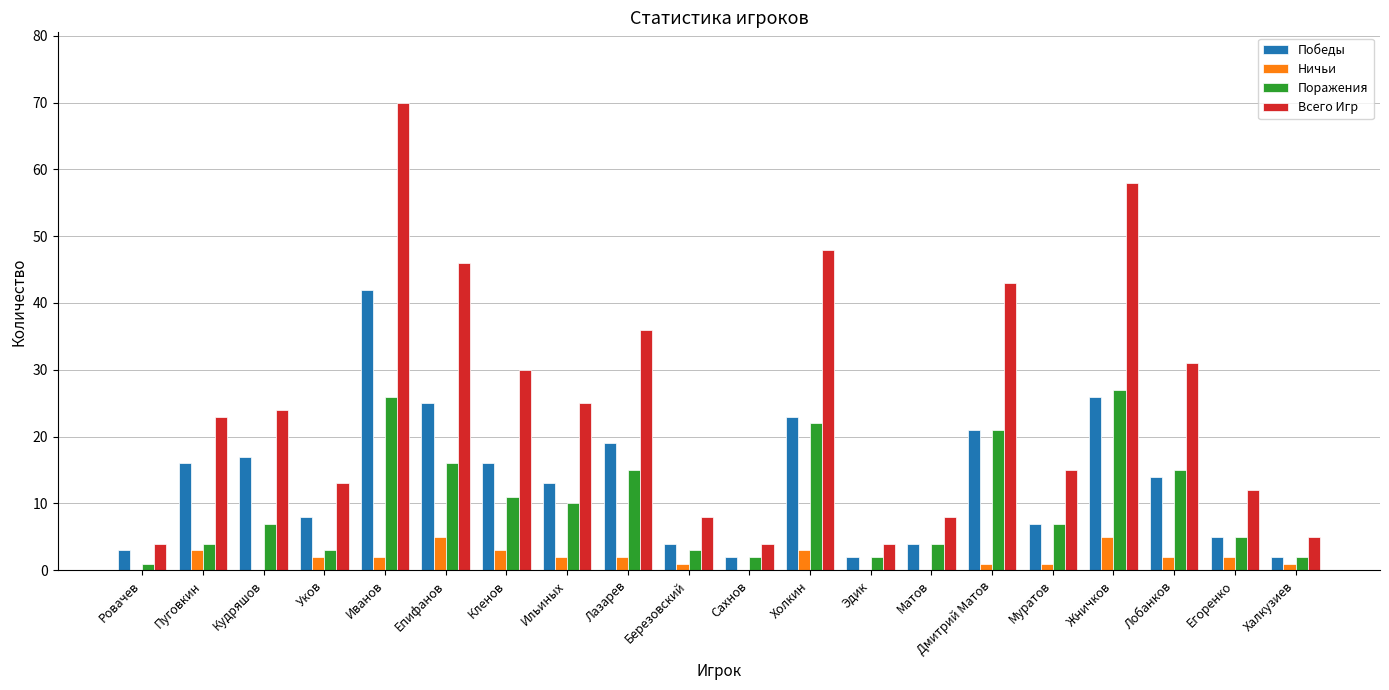

Which series has the largest range (max minus min)?

Всего Игр